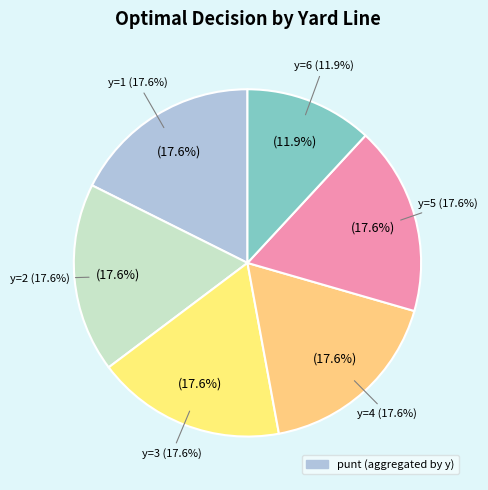

To the nearest percent, what portion does y=5 represent?

18%